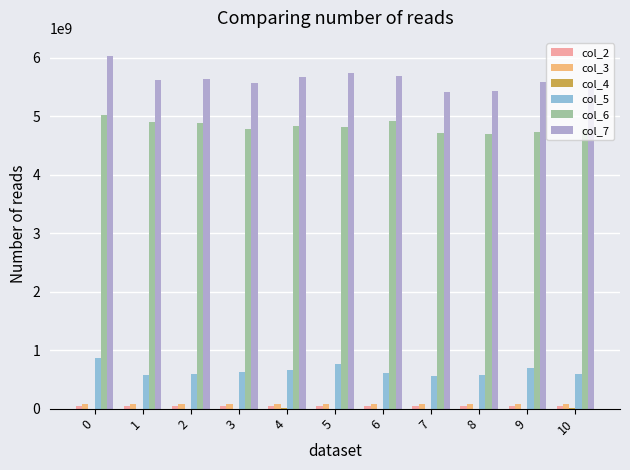

The col_3 series shows 75766541 at 0. True or false?

True